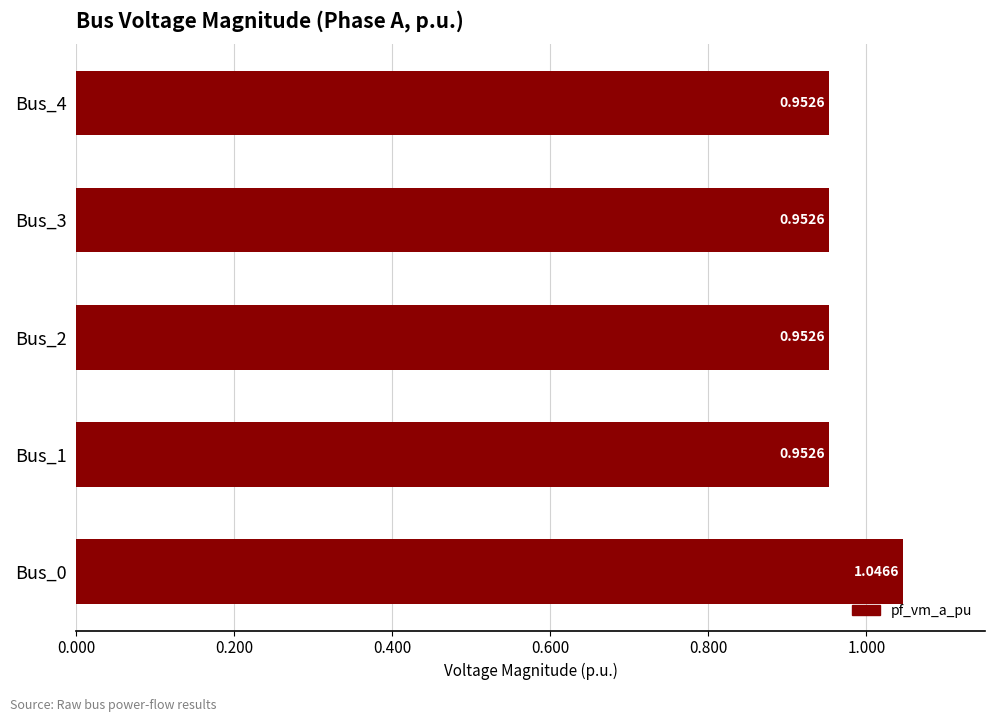

What is the sum of all values?

4.9